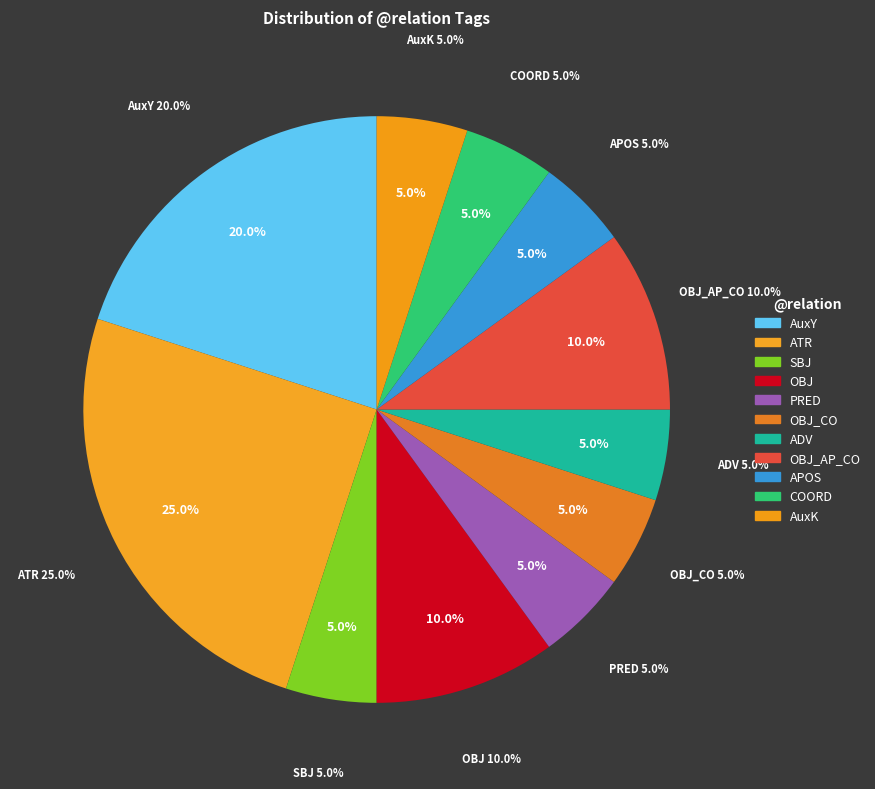

The OBJ slice represents 1% of the pie. True or false?

False